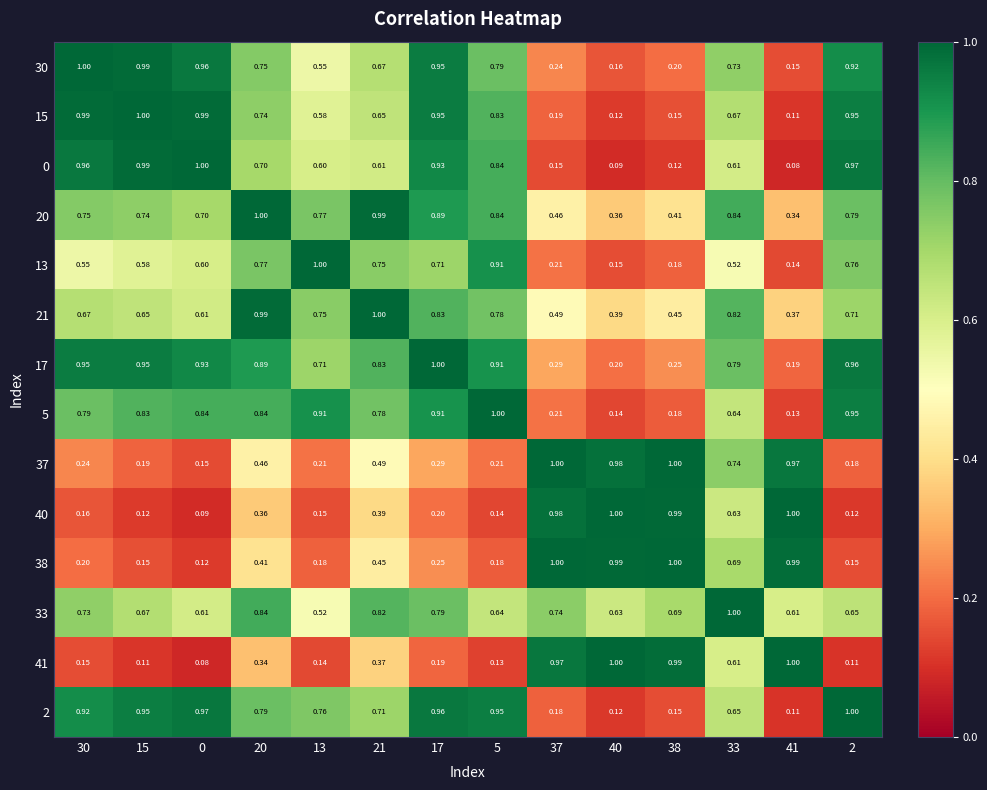

Is the value of 13 at 38 greater than the value of 41 at 2?

Yes